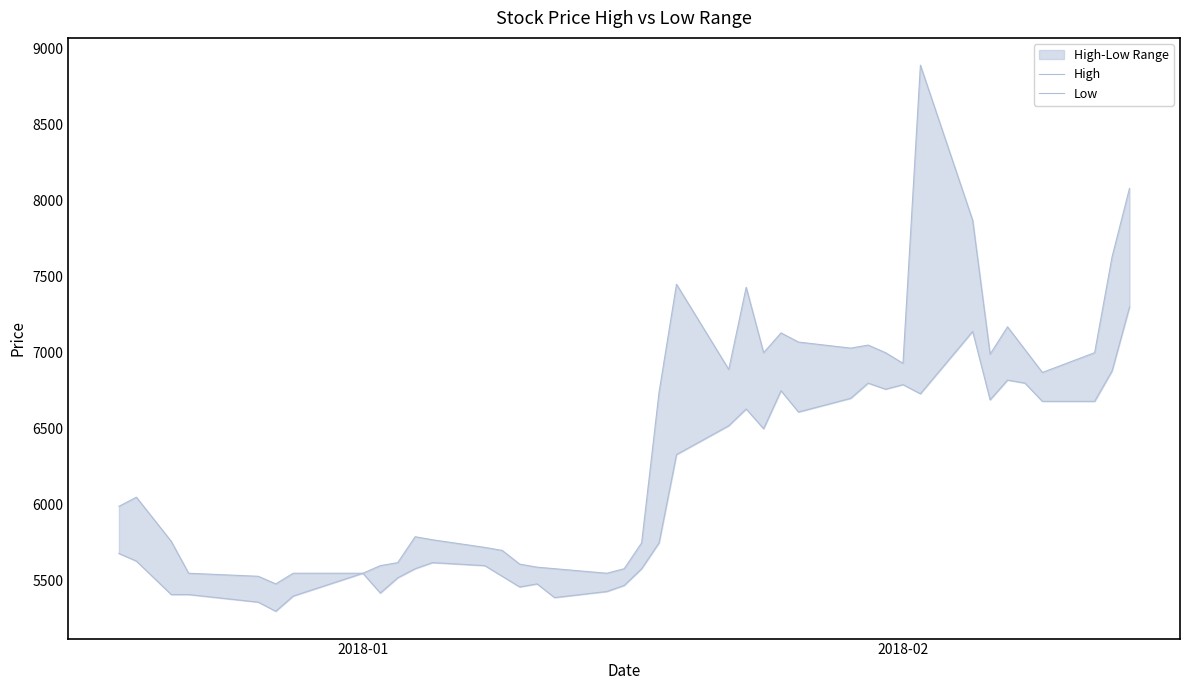

How many data points in Low are less than 5750?

20